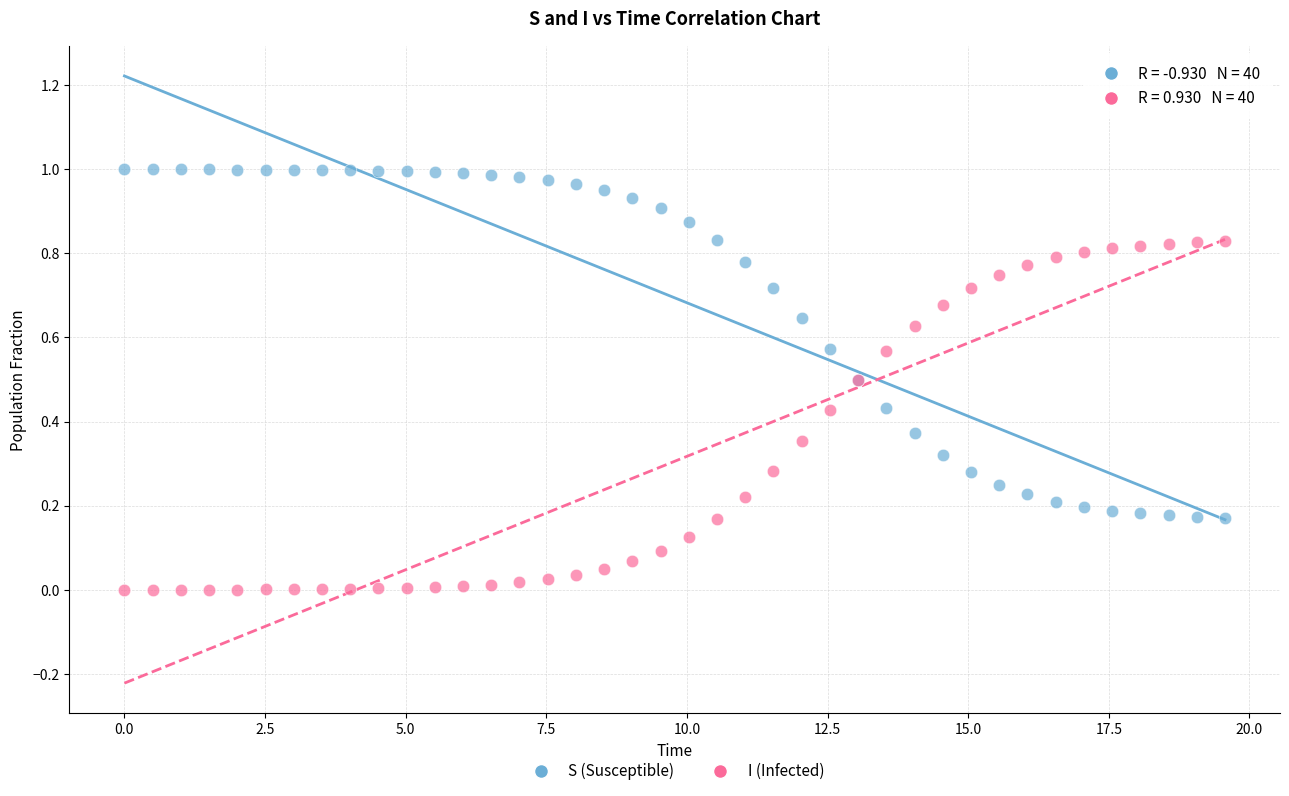

Which series contains the highest Y value?

S (Susceptible)